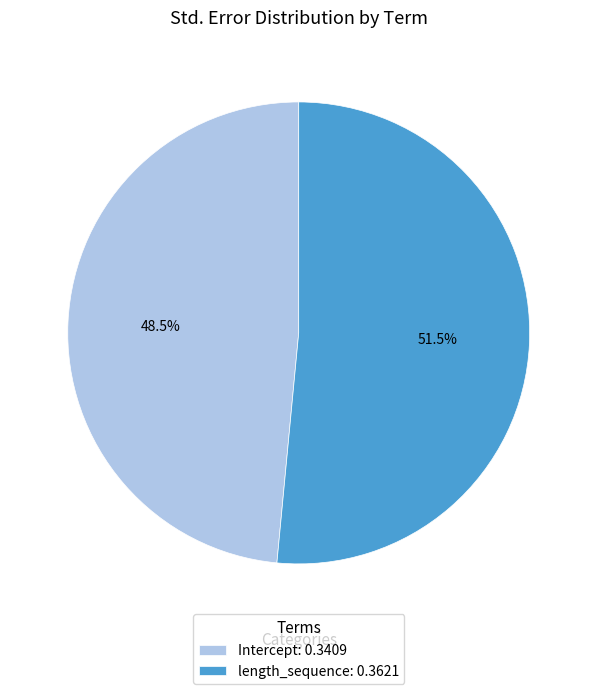

Combined, what portion of the pie is Intercept and length_sequence?

100.0%